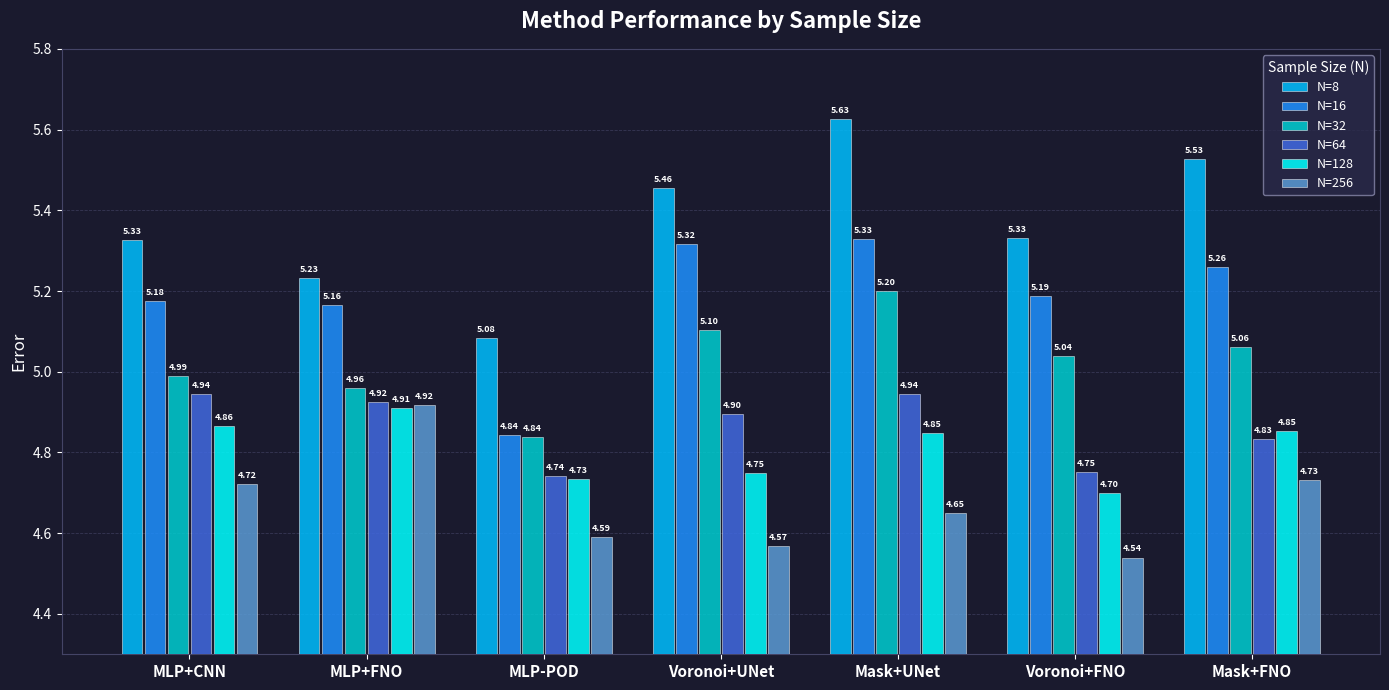

Which series has the largest range (max minus min)?

N=8